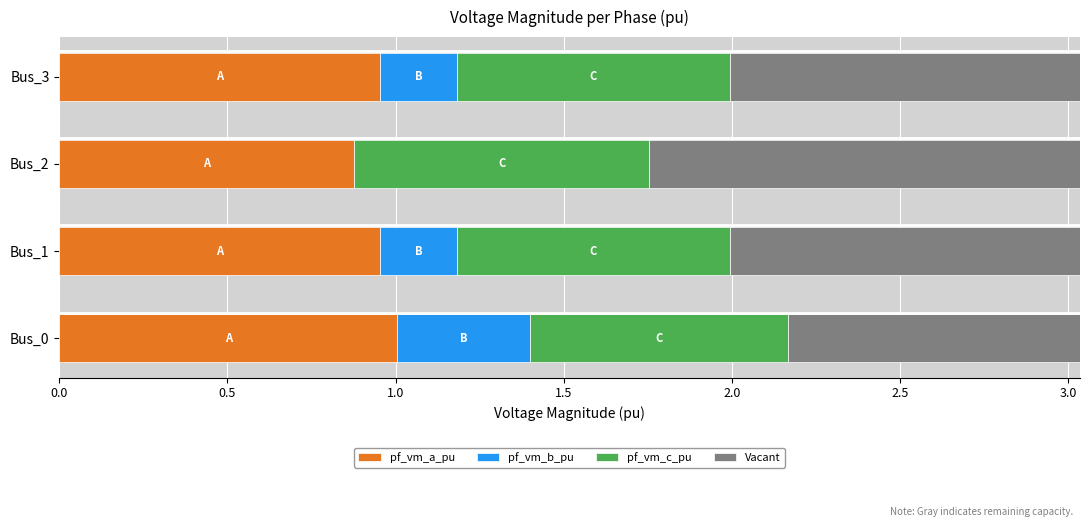

The value of pf_vm_a_pu at Bus_3 is 1.0. True or false?

True